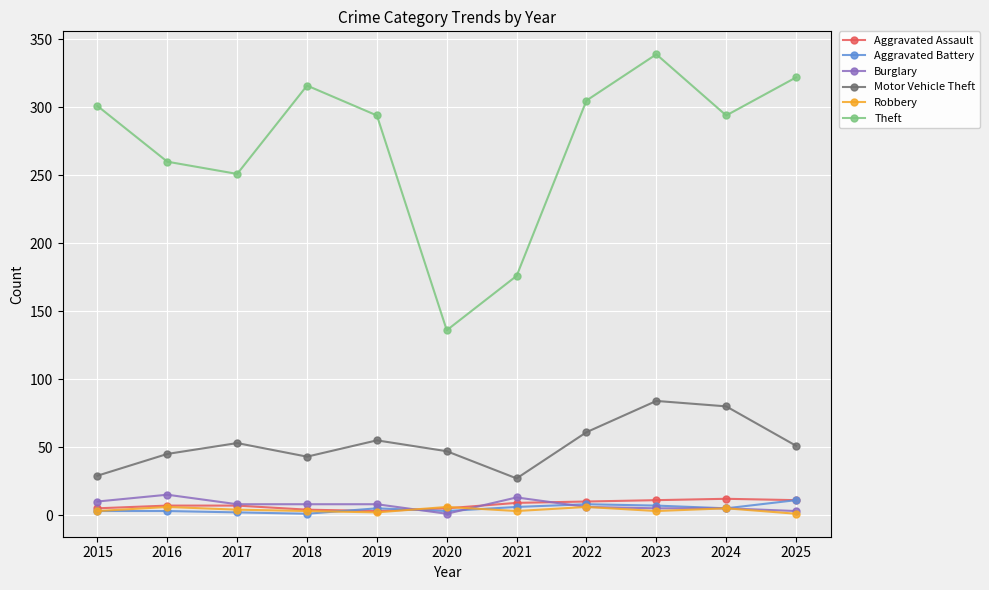

What is the difference between the maximum and minimum values in the Theft series?

203